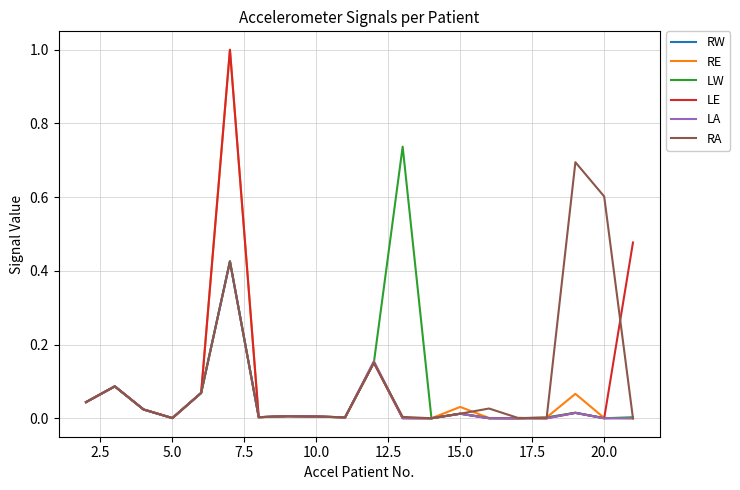

What is the maximum value shown in the chart?

1.0